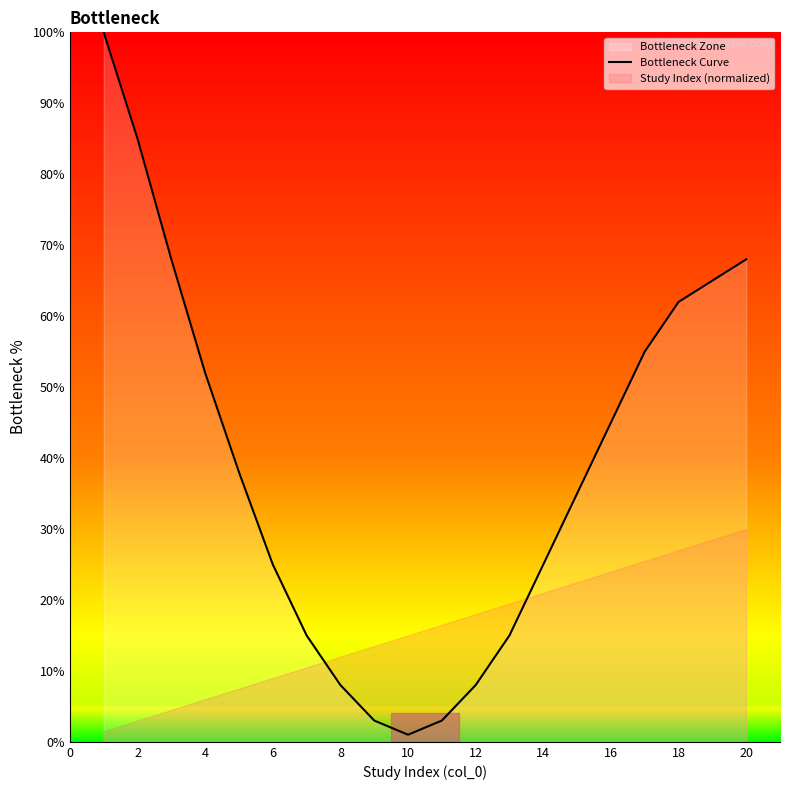

Where is Bottleneck Curve nearest to the value 50?

4